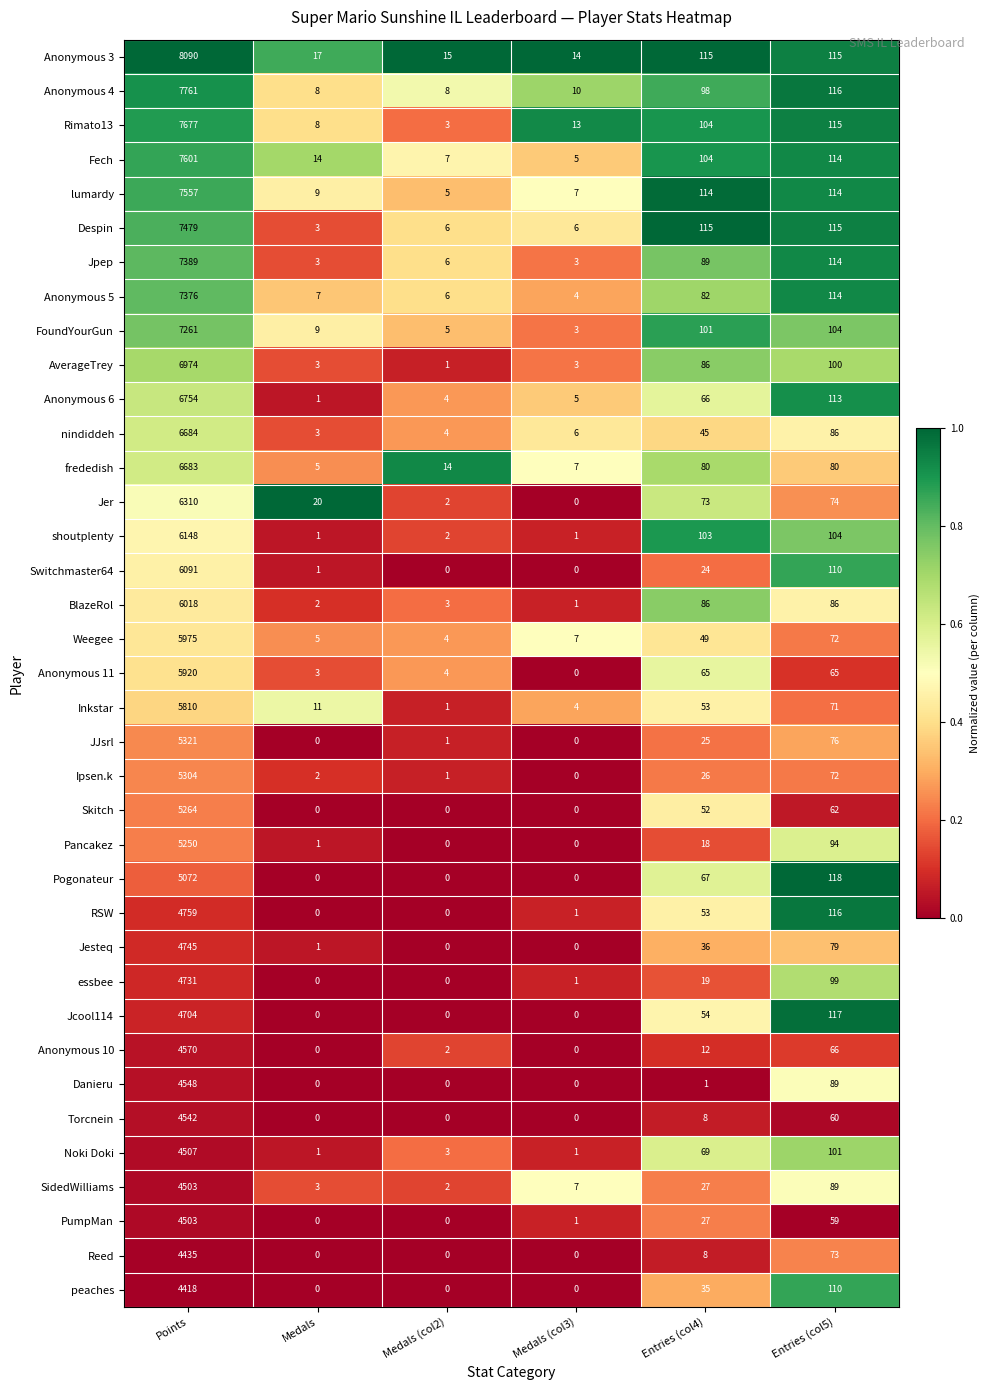

At which category does the chart reach its peak across all series?

Points